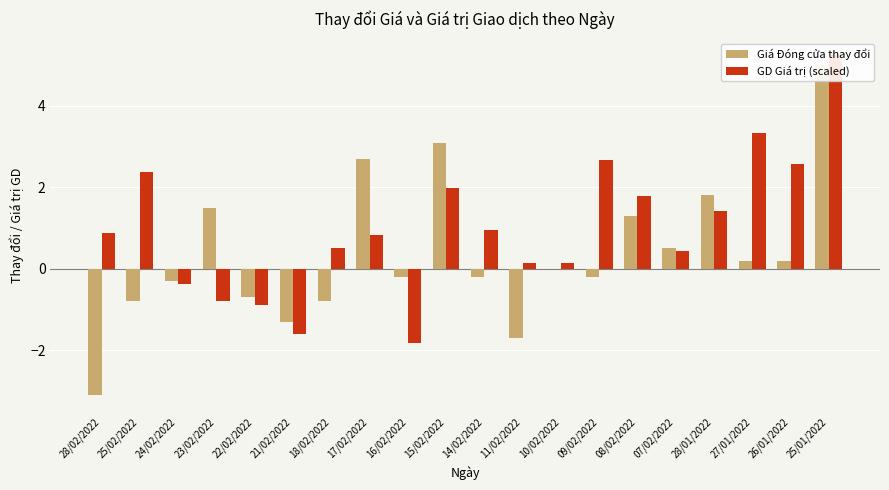

What is the difference between the maximum and minimum values in the GD Giá trị (scaled) series?

7.0